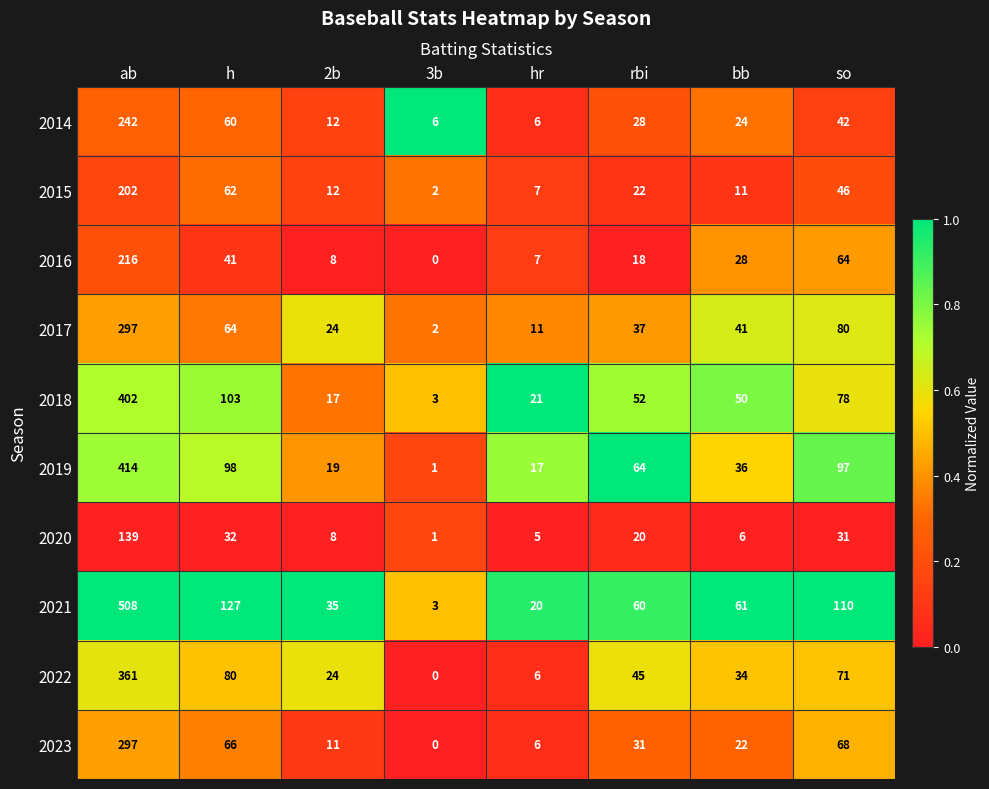

List the labels in order of 2018 value, smallest first.

3b, 2b, hr, bb, rbi, so, h, ab